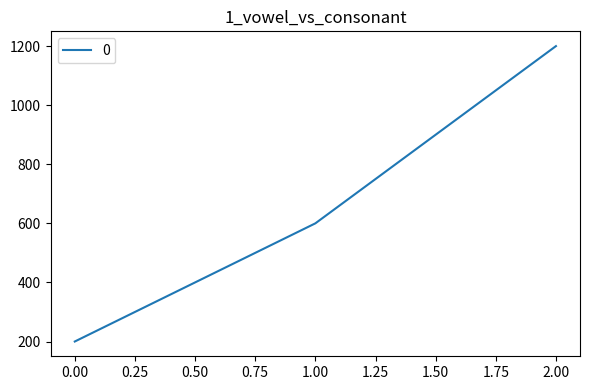

Rank the categories by value from lowest to highest.

0.00, 1.00, 2.00